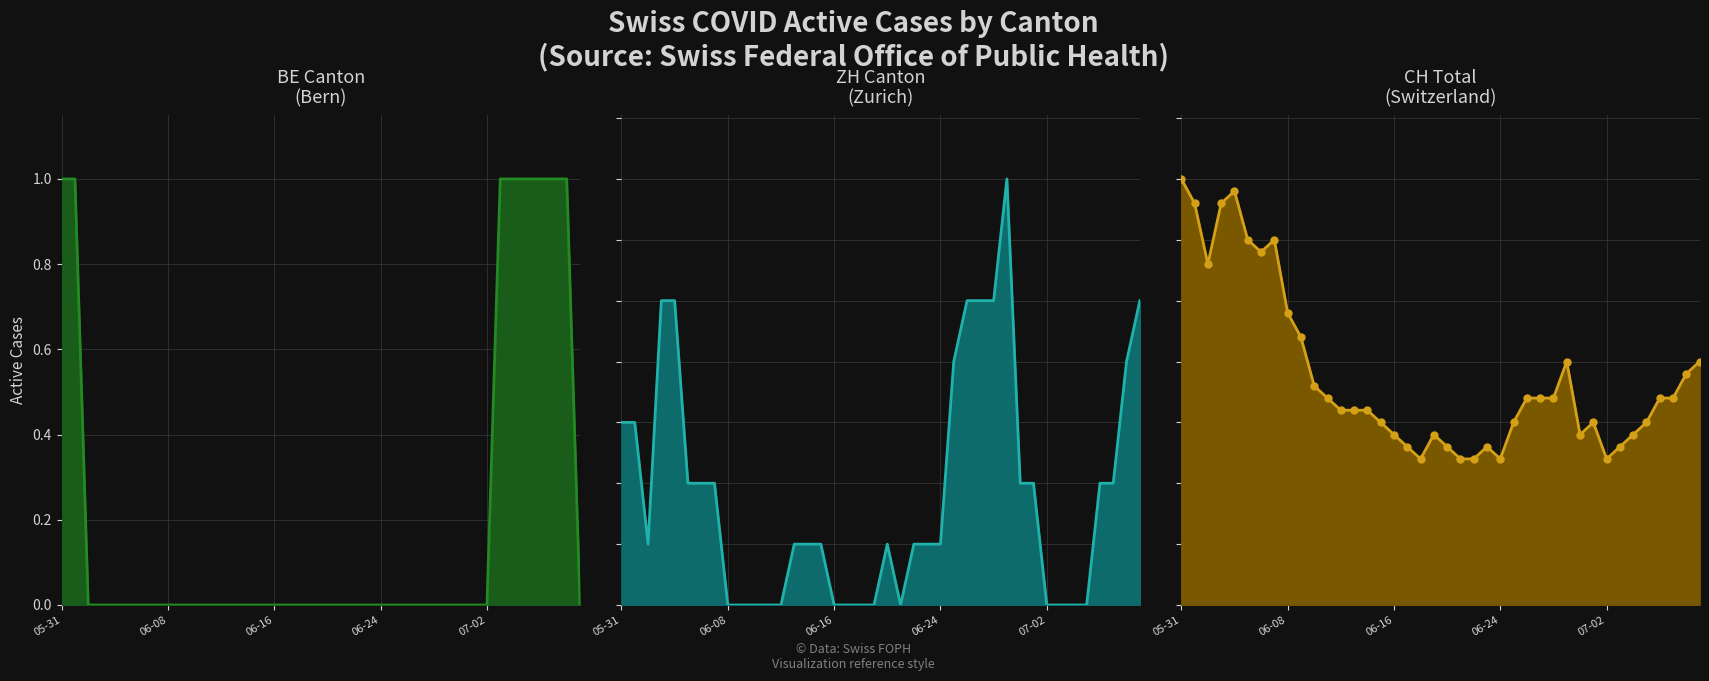

Which series changed the most between 05-31 and 35?

CH